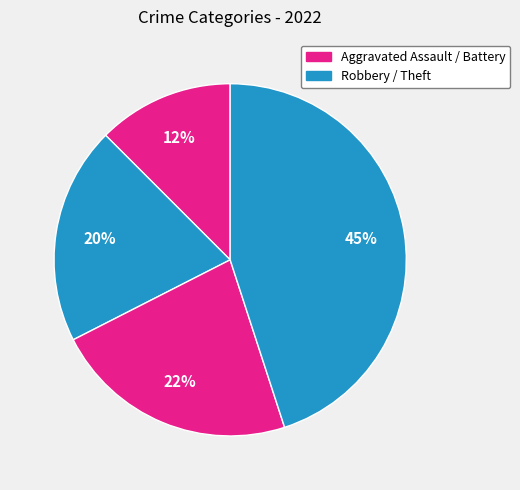

Count the number of slices in the pie.

4